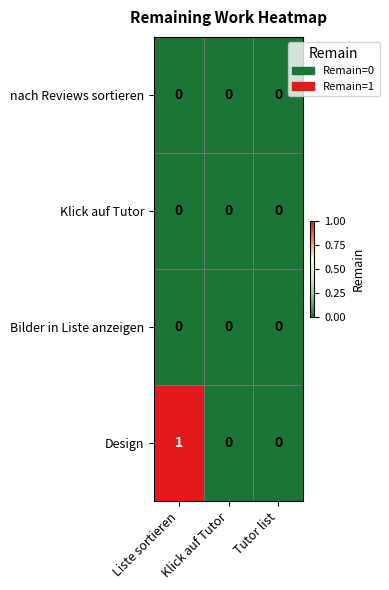

Is it true that nach Reviews sortieren equals 0 at Liste sortieren?

True